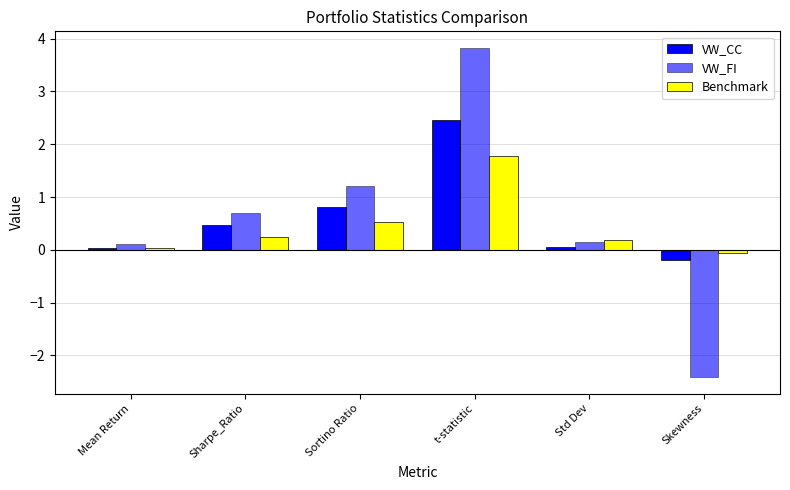

What is the difference between the highest and lowest values at Sharpe_Ratio?

0.5